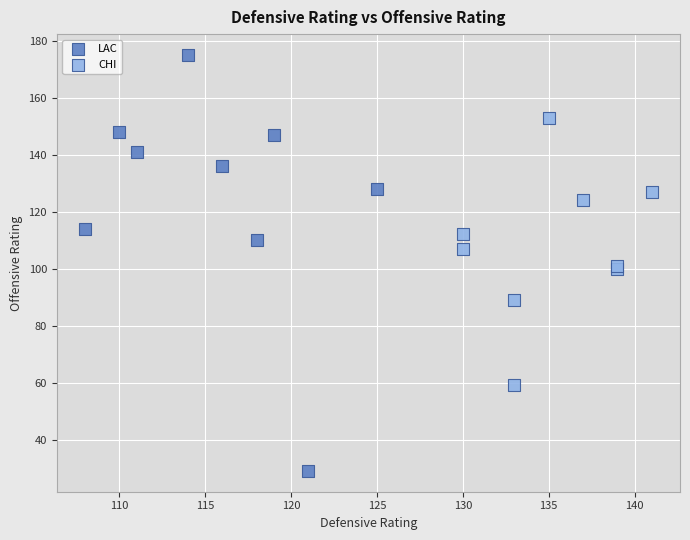

Which series contains the highest Y value?

LAC